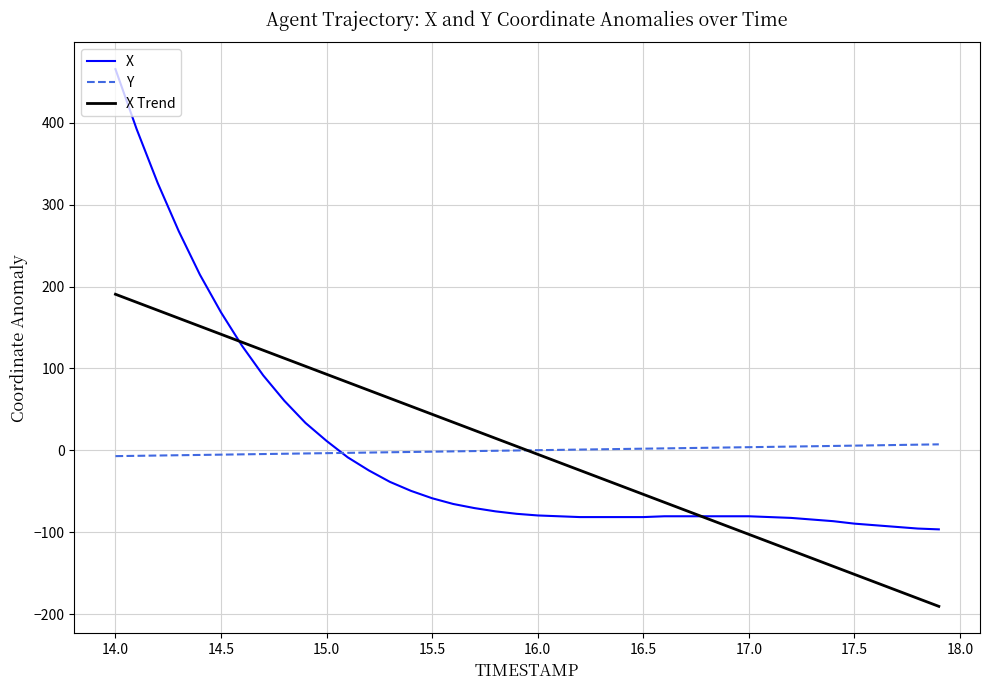

Which series has the largest range (max minus min)?

X